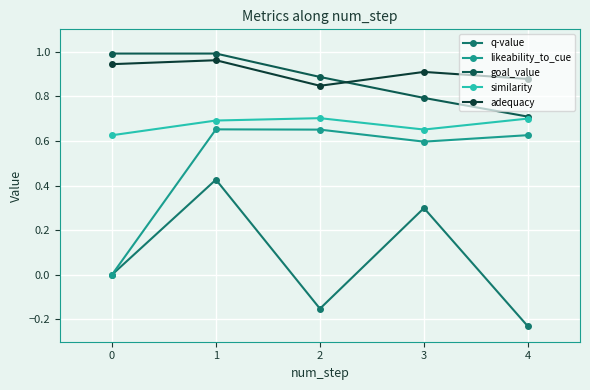

Between which two adjacent categories do goal_value and adequacy first intersect?

2 and 3